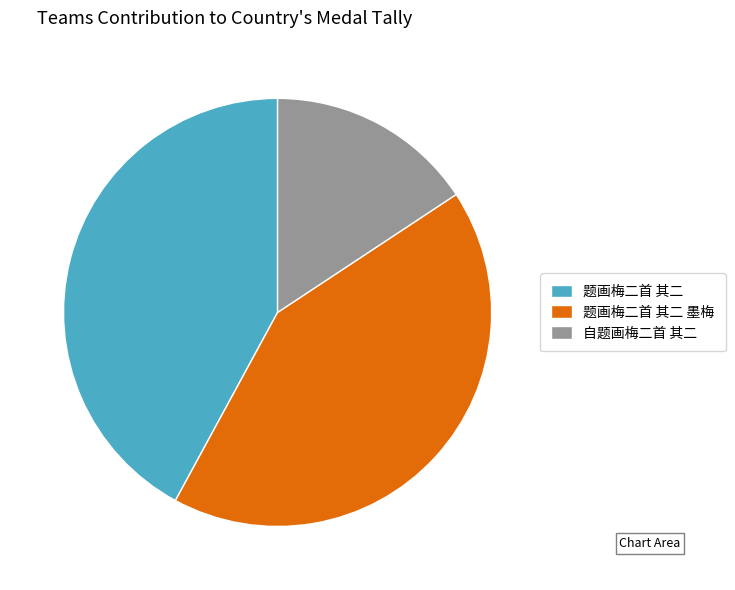

What is the ratio of the value at 题画梅二首 其二 to the value at 自题画梅二首 其二?

2.7